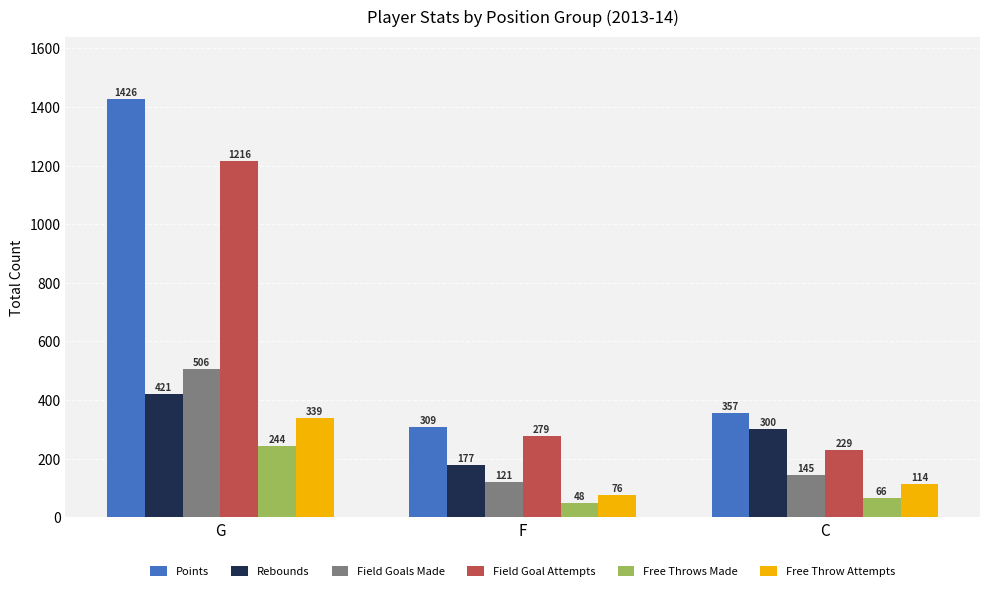

What is the total value across all series at F?

1010